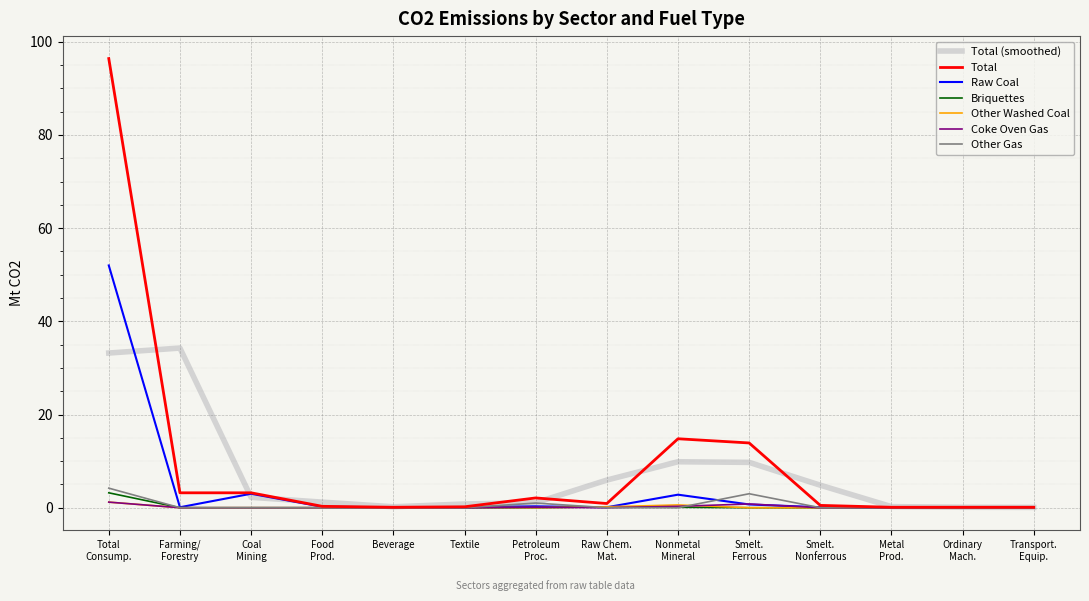

What is the greatest value displayed?

96.4